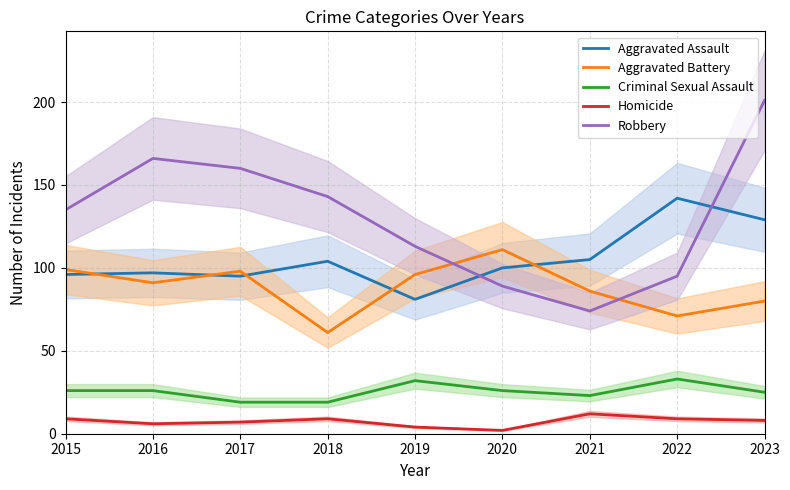

What is the total value across all series at 2017?

379